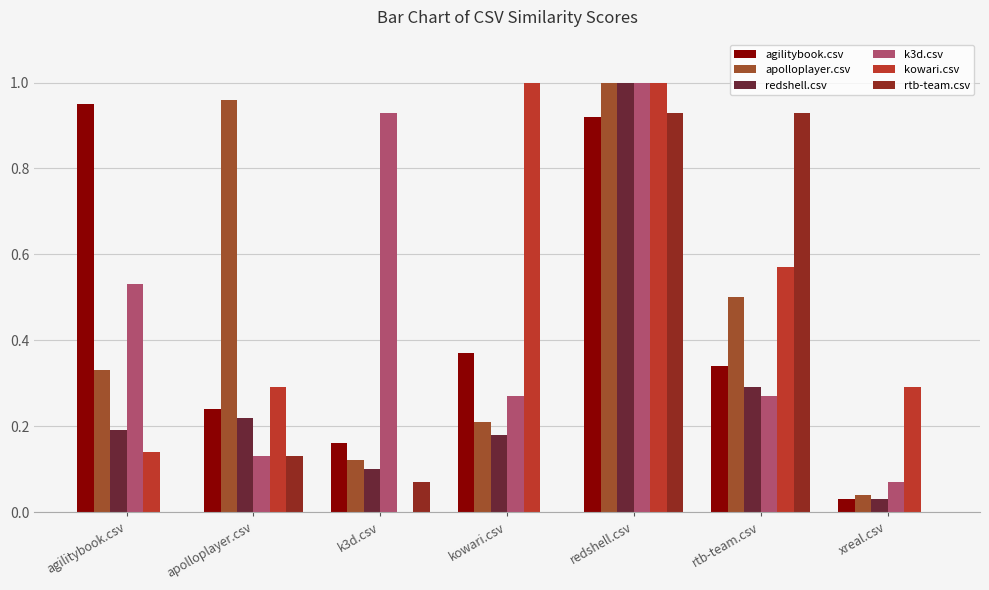

Which series has the largest range (max minus min)?

kowari.csv